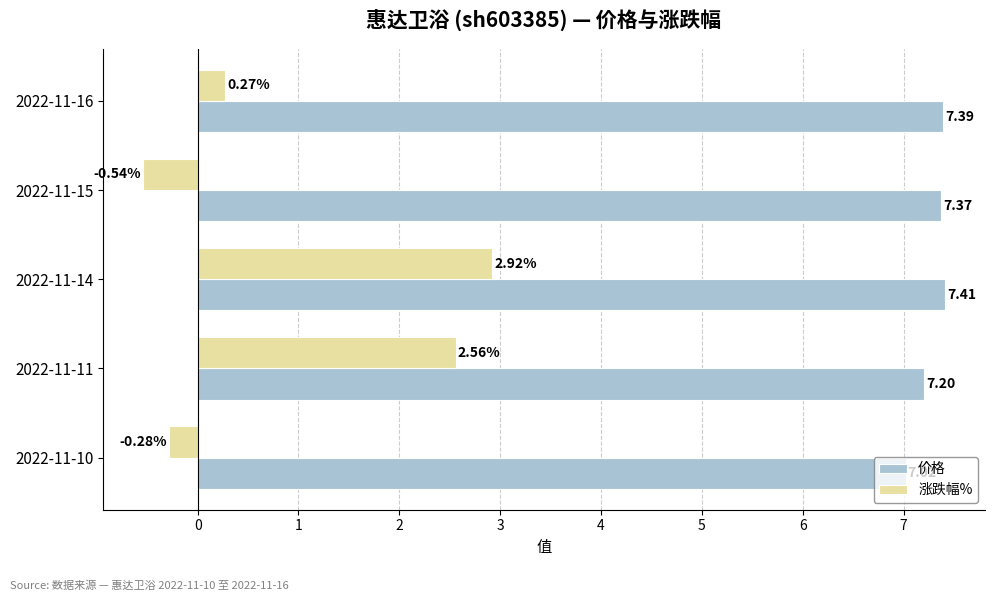

Rank the series by their average value, from lowest to highest.

涨跌幅%, 价格